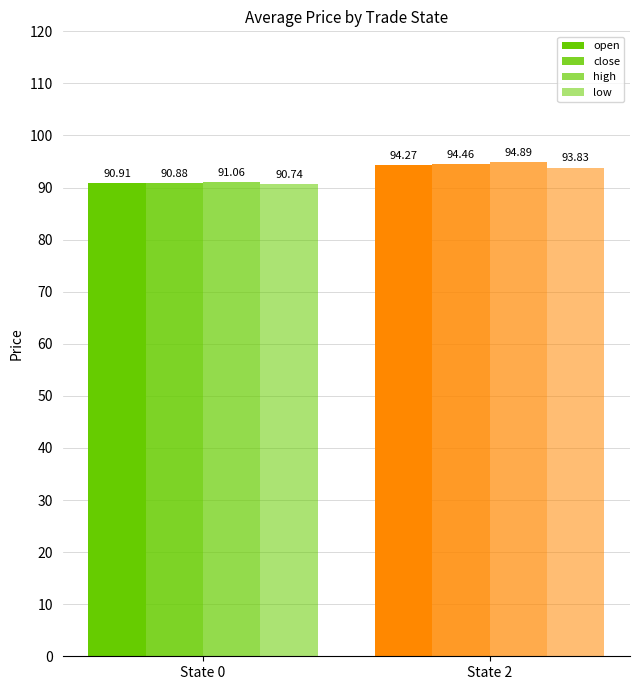

What is the total value across all series at State 0?

363.6